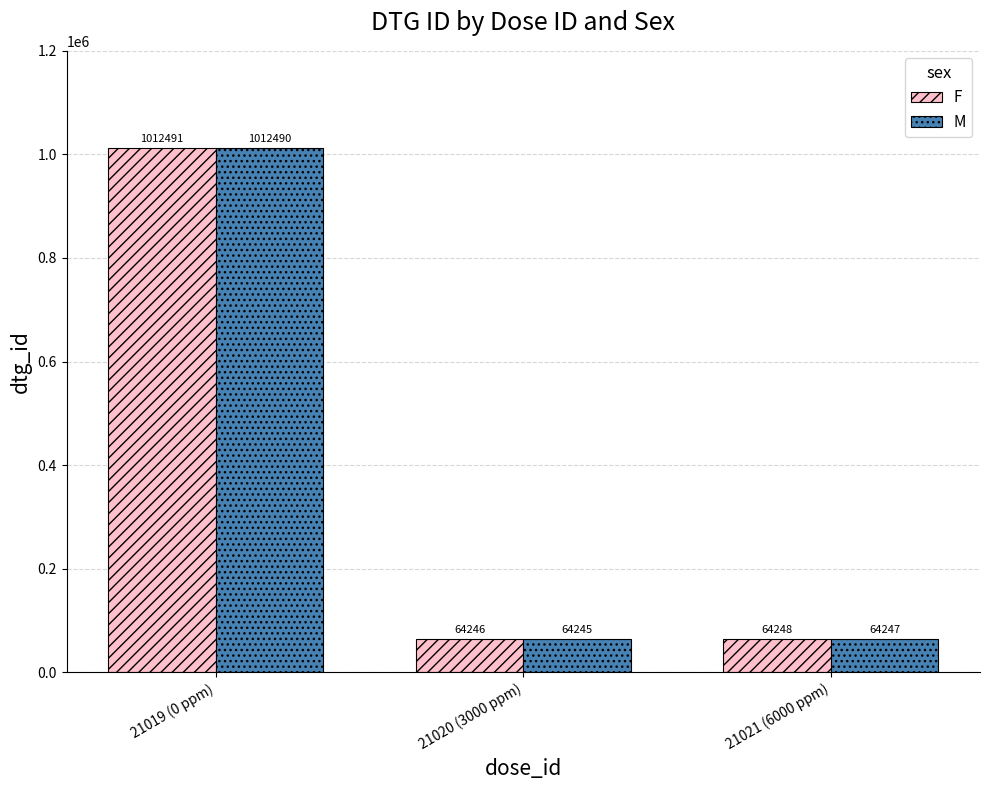

What is the sum of the M values at 21020 (3000 ppm) and 21019 (0 ppm)?

1076735